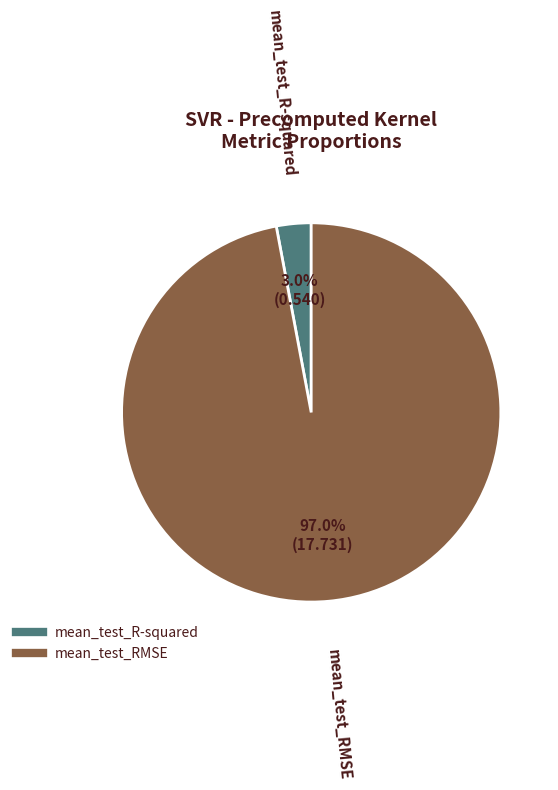

Is mean_test_R-squared the majority of the pie?

No